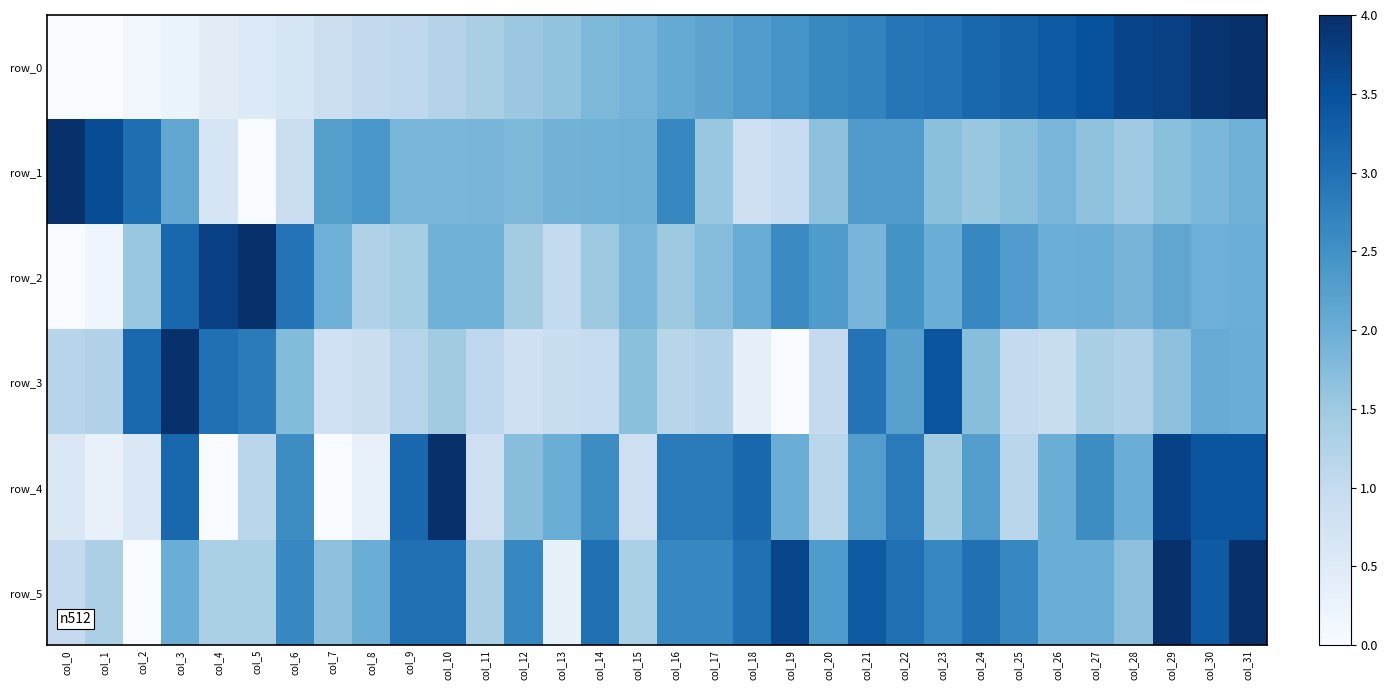

What is the difference between the row_4 values at col_23 and col_25?

0.3